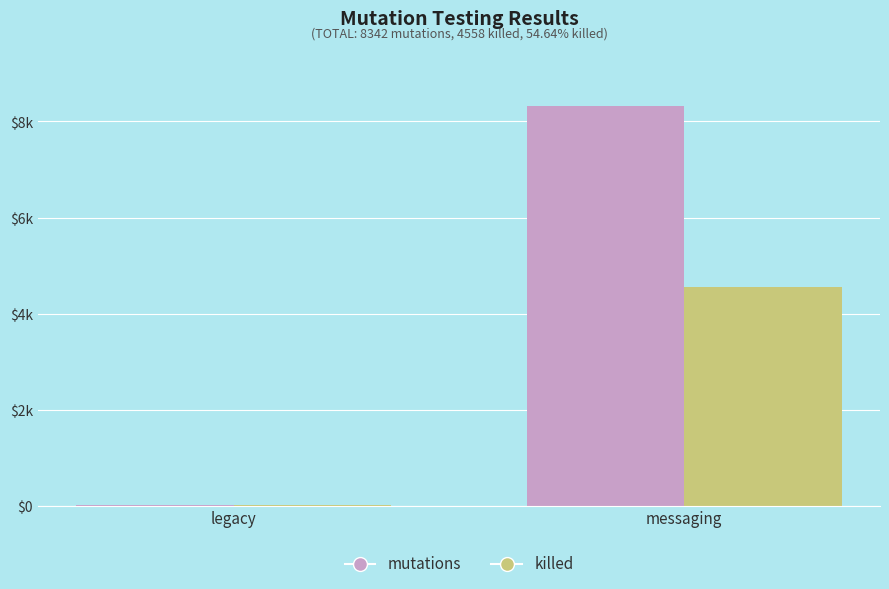

Does the chart contain stacked bars?

No